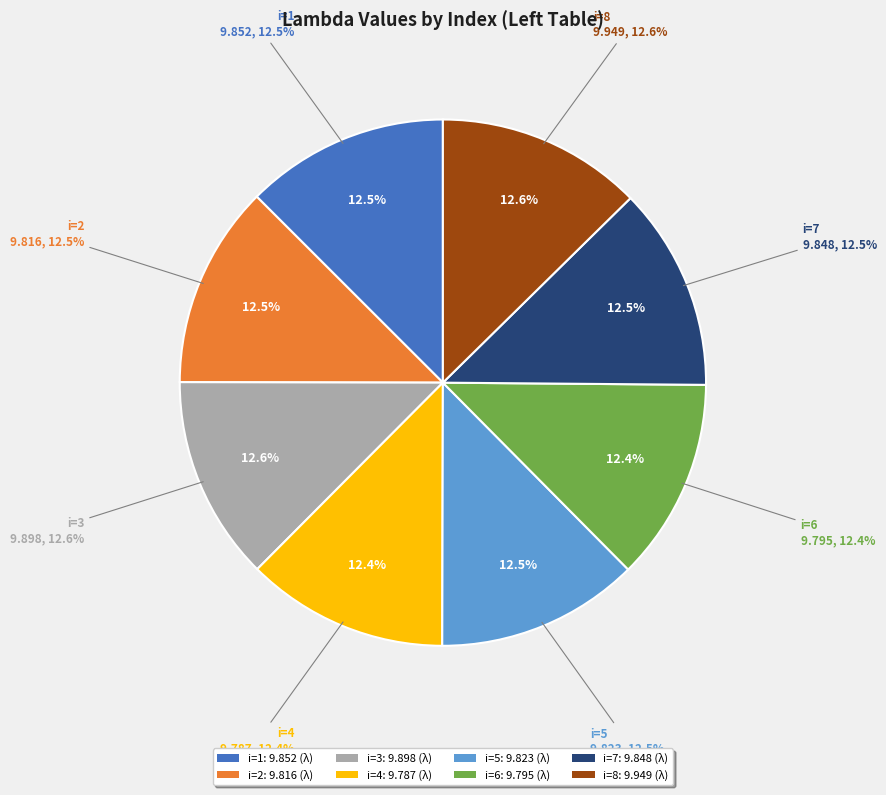

Is it true that i=8 is 1% of the pie?

False